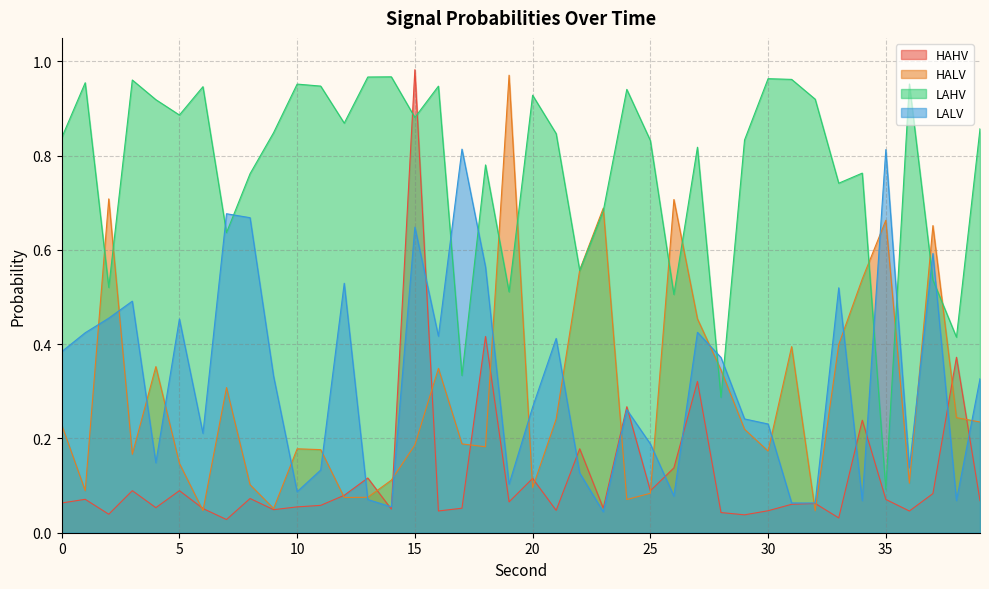

What is the sum of the LAHV values at 13 and 17?

1.3